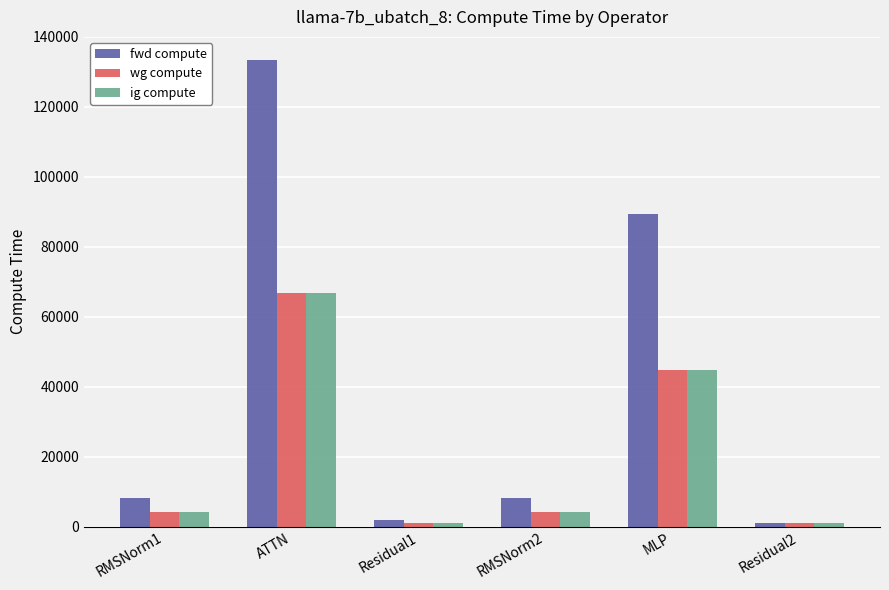

At how many categories does at least one series exceed 2443?

4